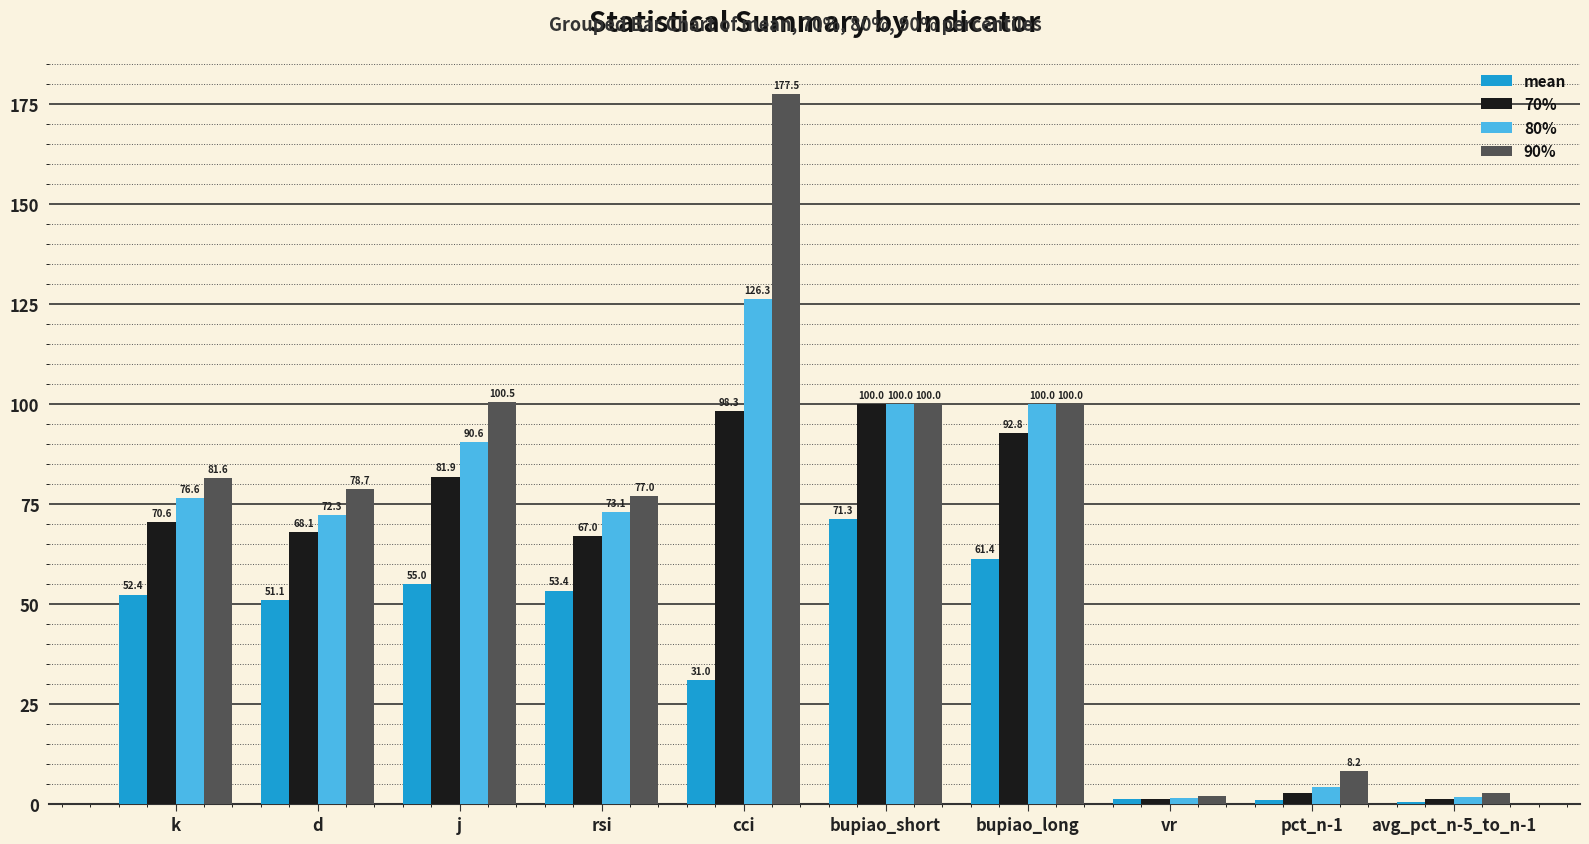

What is the sum of the 80% values at vr and d?

73.9